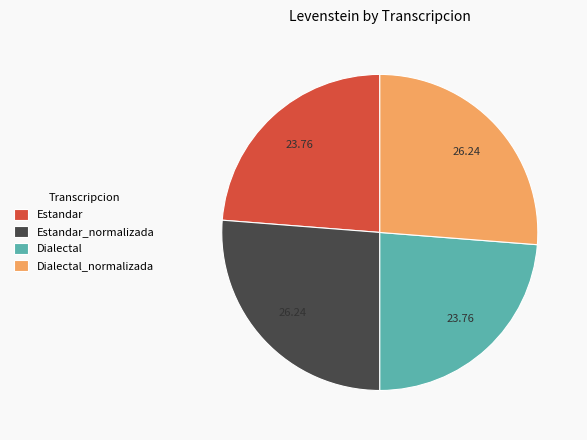

Does Dialectal_normalizada represent more than half of the total?

No